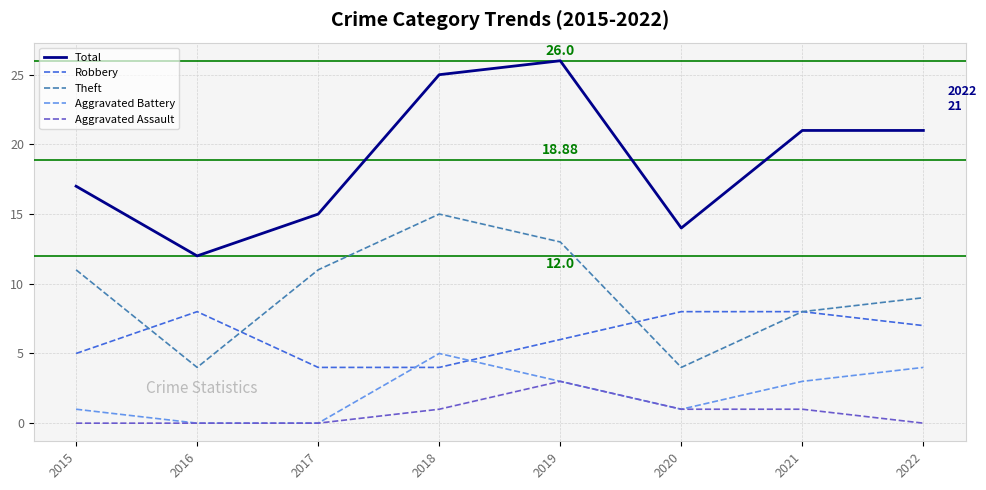

What is the difference between the maximum and minimum values in the Aggravated Assault series?

3